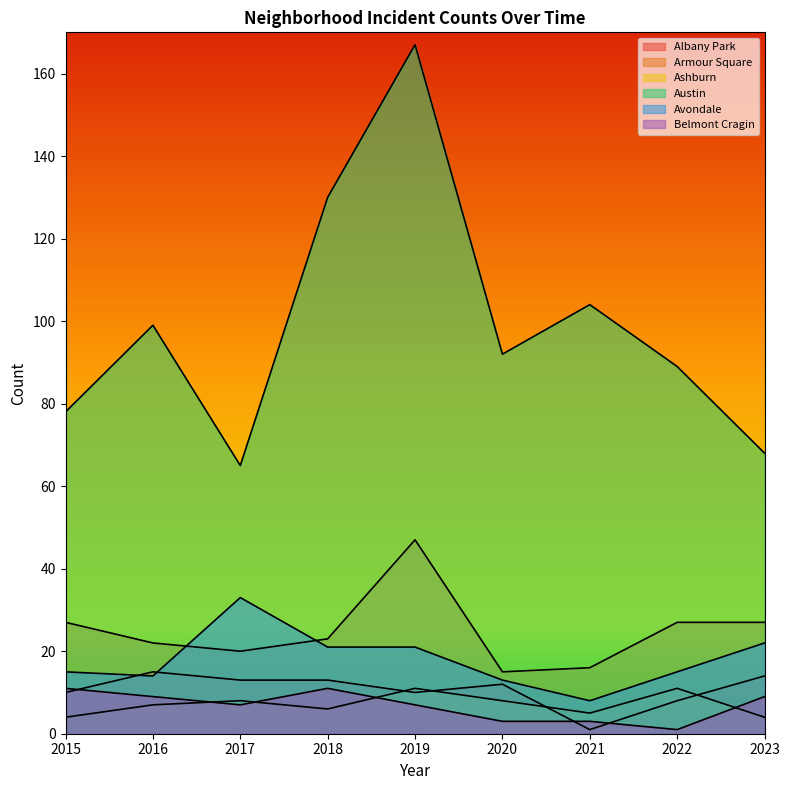

What is the average value of the Albany Park series?

11